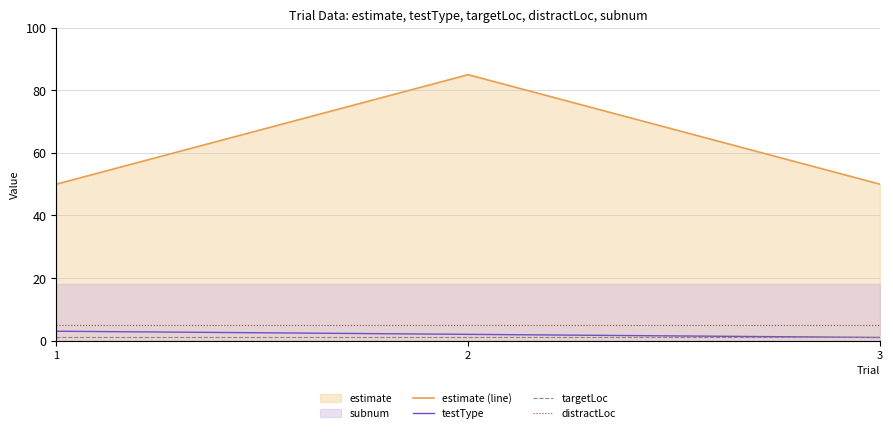

How many lines are shown in the chart?

4